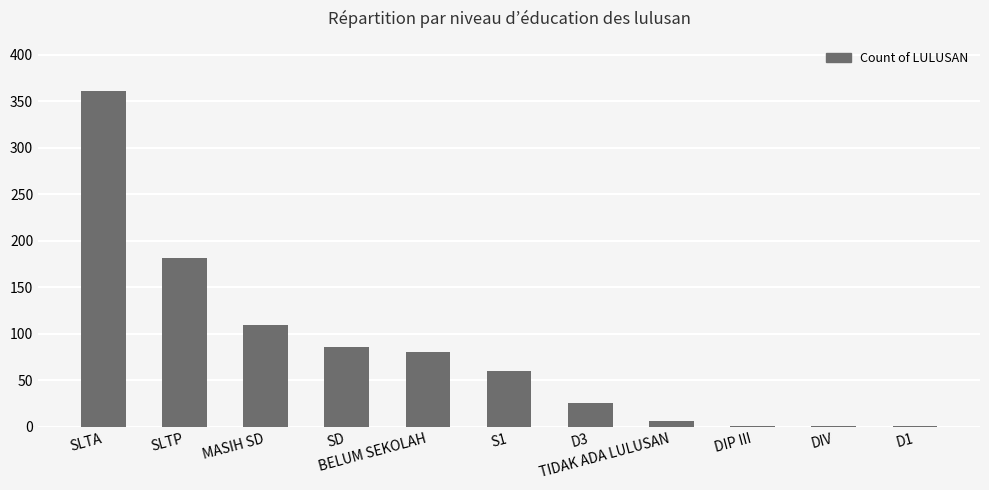

What is the approximate value at MASIH SD?

110